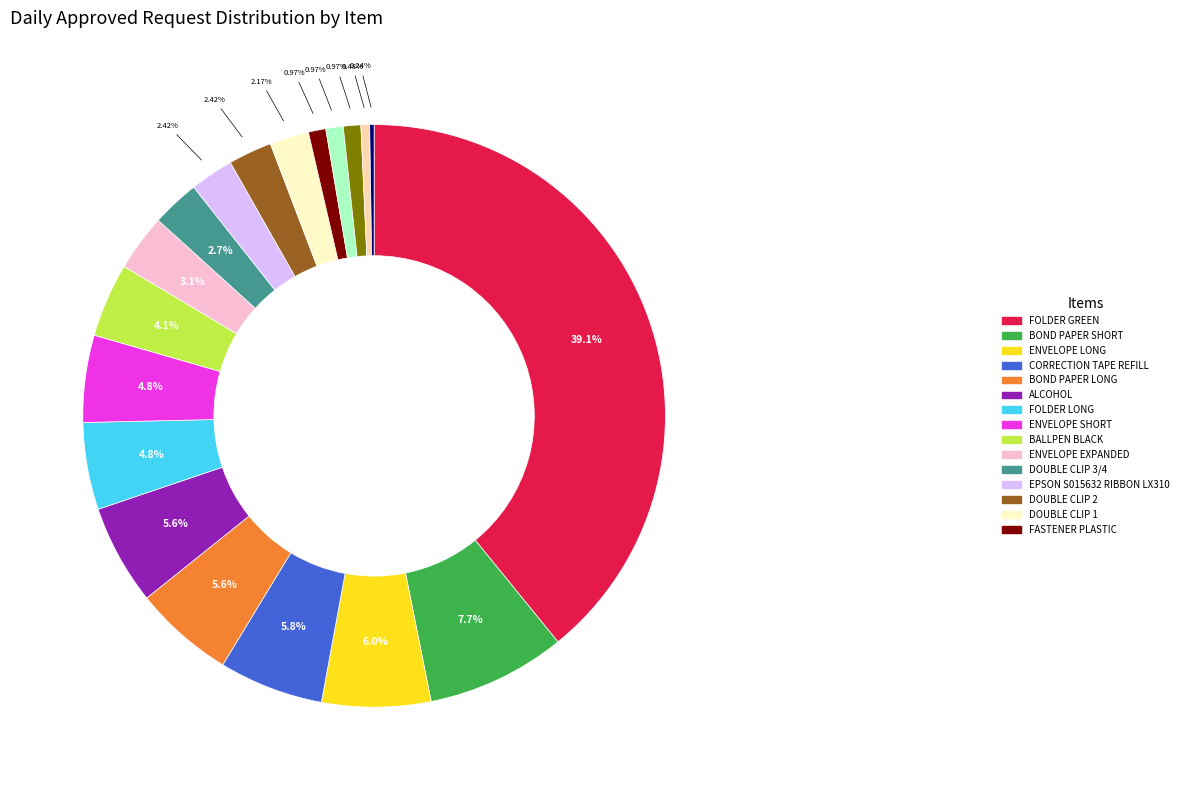

Is there any slice that represents more than half of the pie?

No